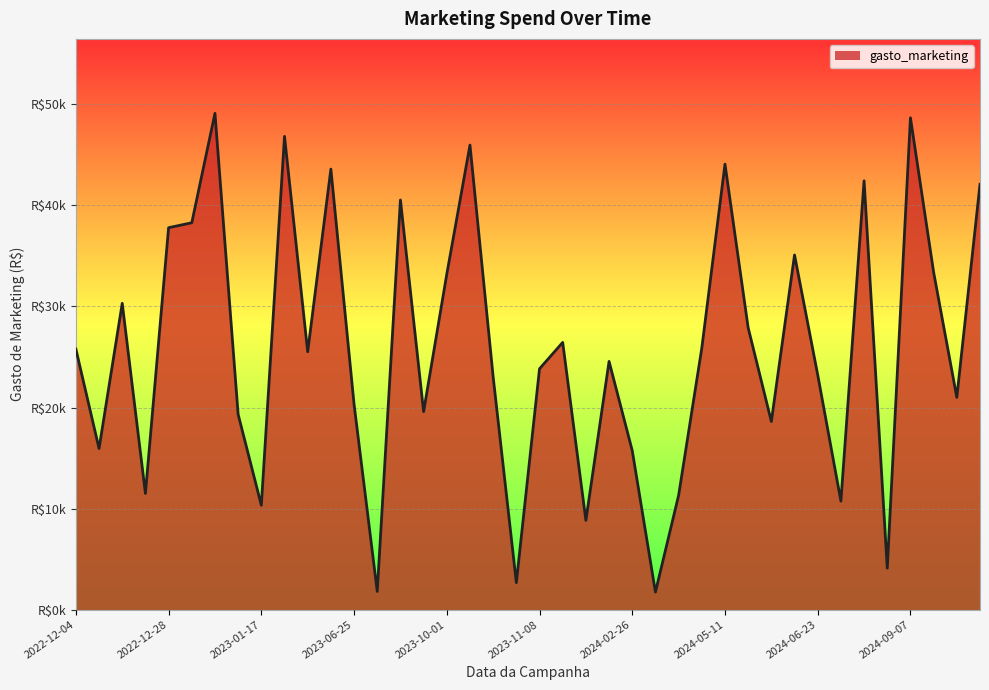

What is the smallest value displayed?

1727.1